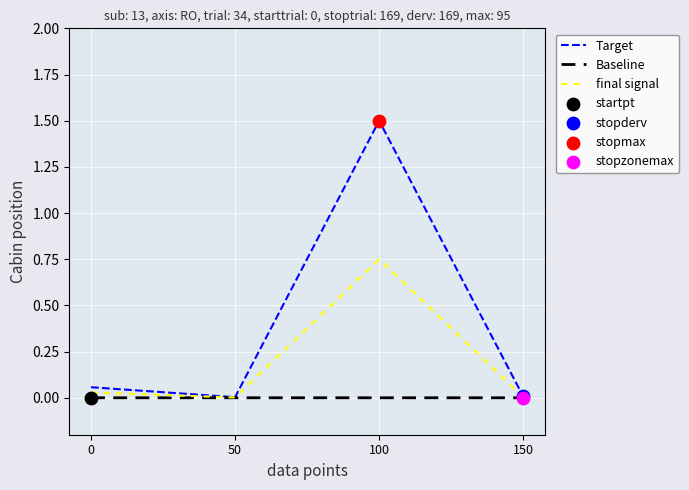

Is the value of Target at 100 greater than the value of final signal at 0?

Yes